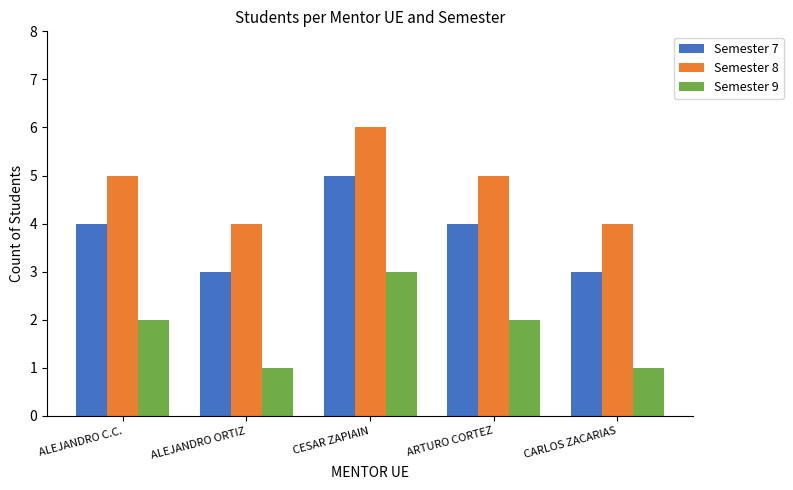

What is the spread (max minus min) of values at ALEJANDRO ORTIZ?

3